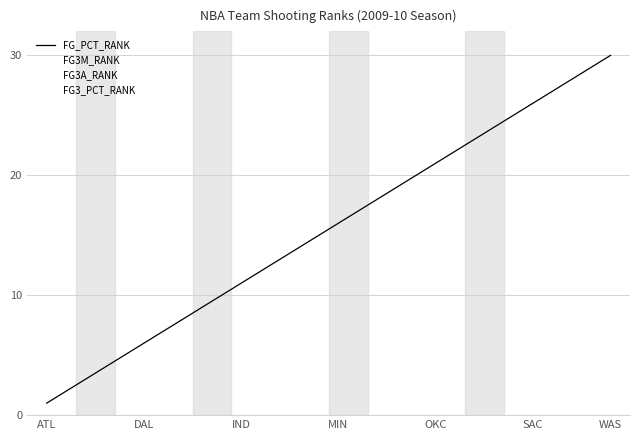

What is the maximum value shown in the chart?

30